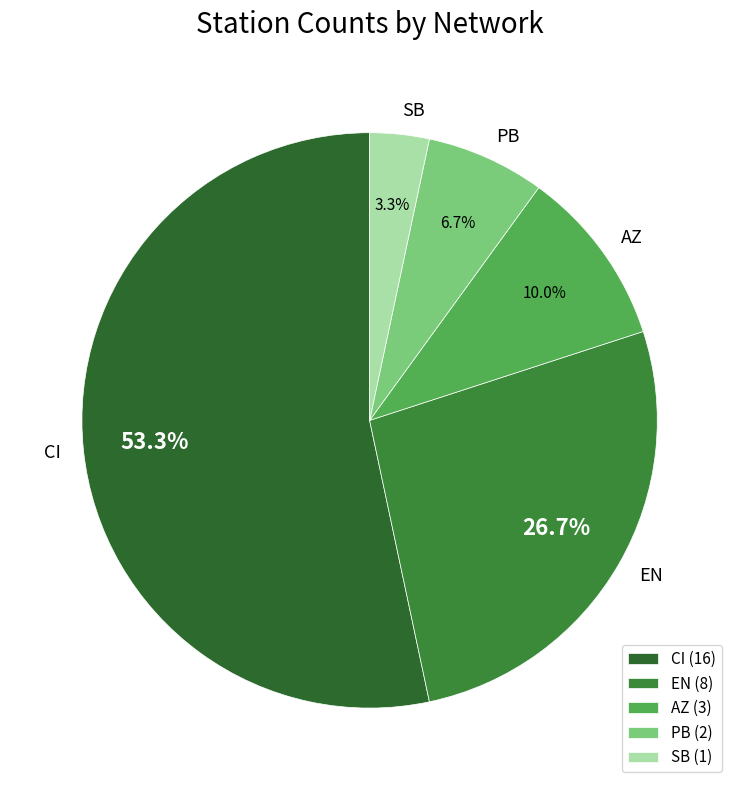

Do CI and PB together represent more than half of the pie?

Yes